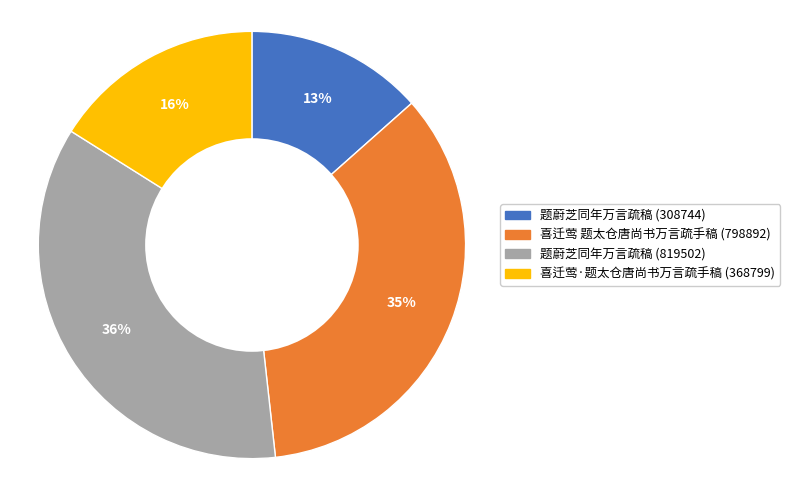

To the nearest percent, what is the difference between the 题蔚芝同年万言疏稿 (308744) and 喜迁莺·题太仓唐尚书万言疏手稿 (368799) slice percentages?

3%